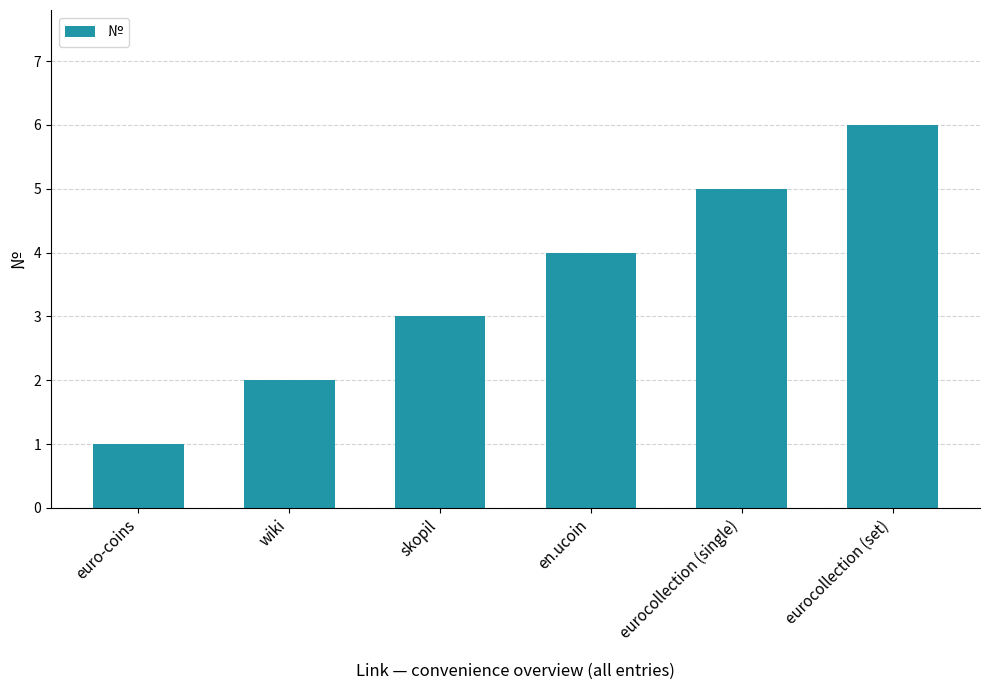

What is the maximum value shown in the chart?

6